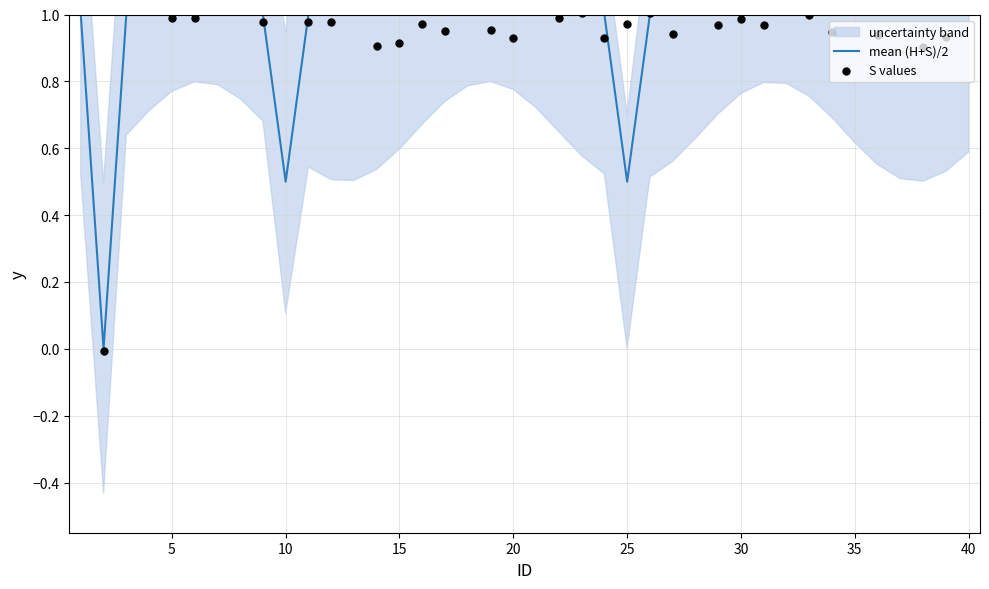

What is the highest value of the mean (H+S)/2 series?

1.0